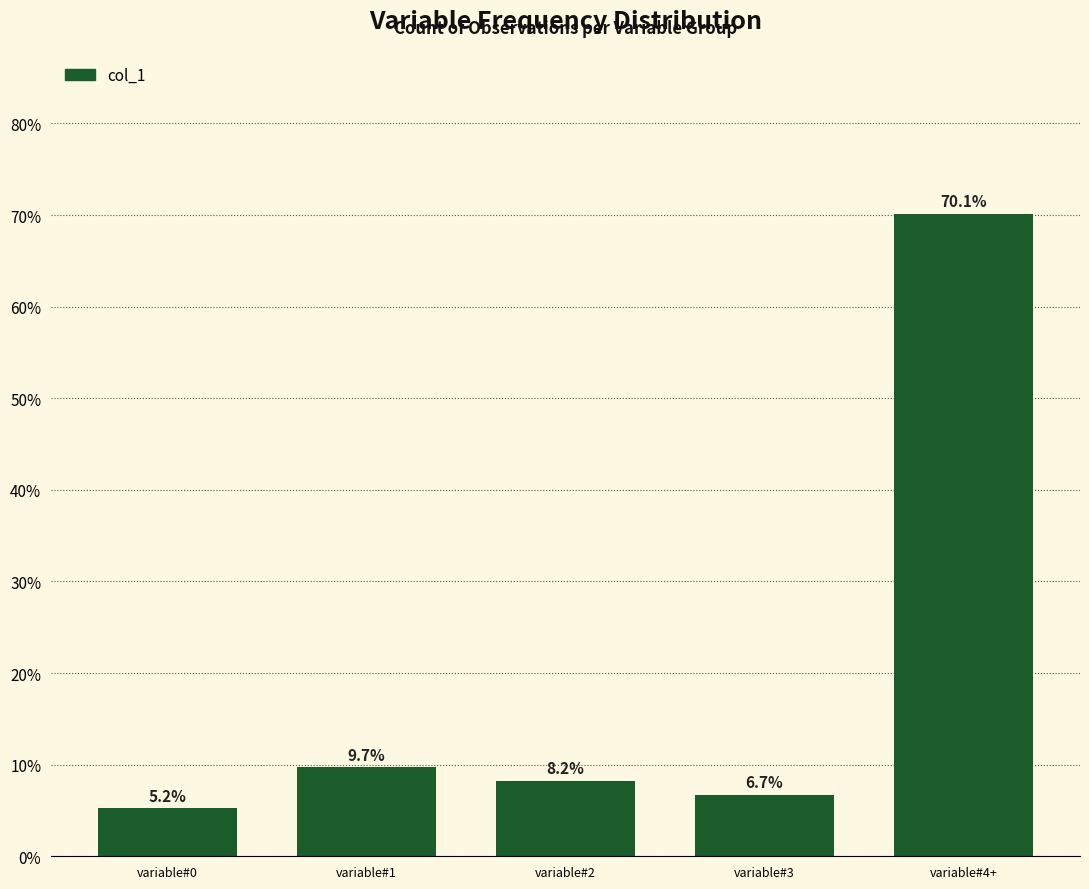

Reading left to right, extract all data points from this chart.

5.2	9.7	8.2	6.7	70.1